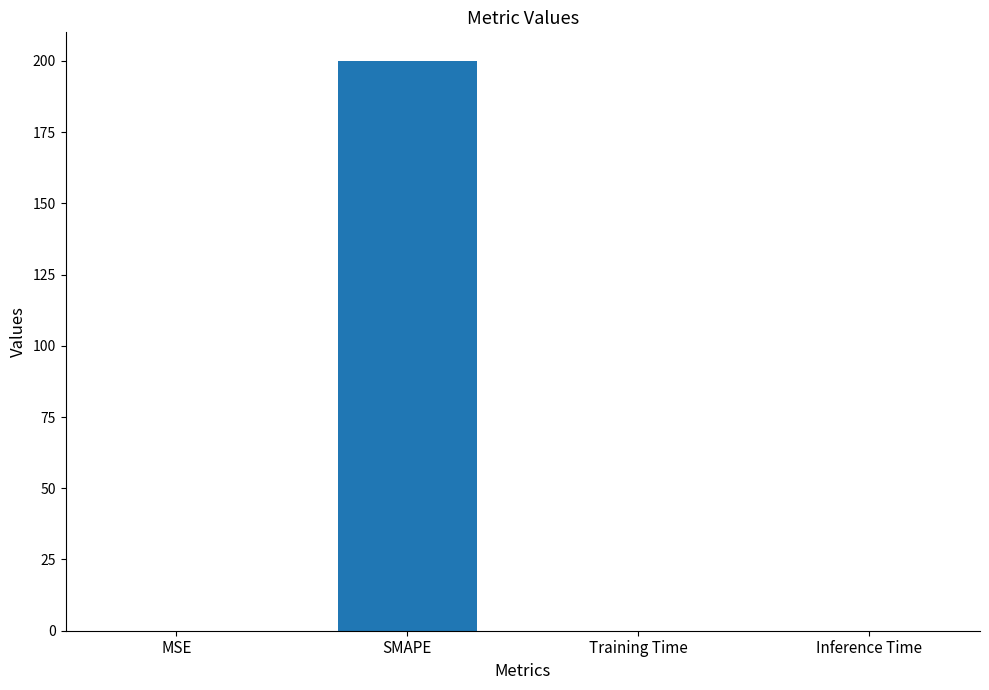

What is the approximate value at SMAPE?

200.0